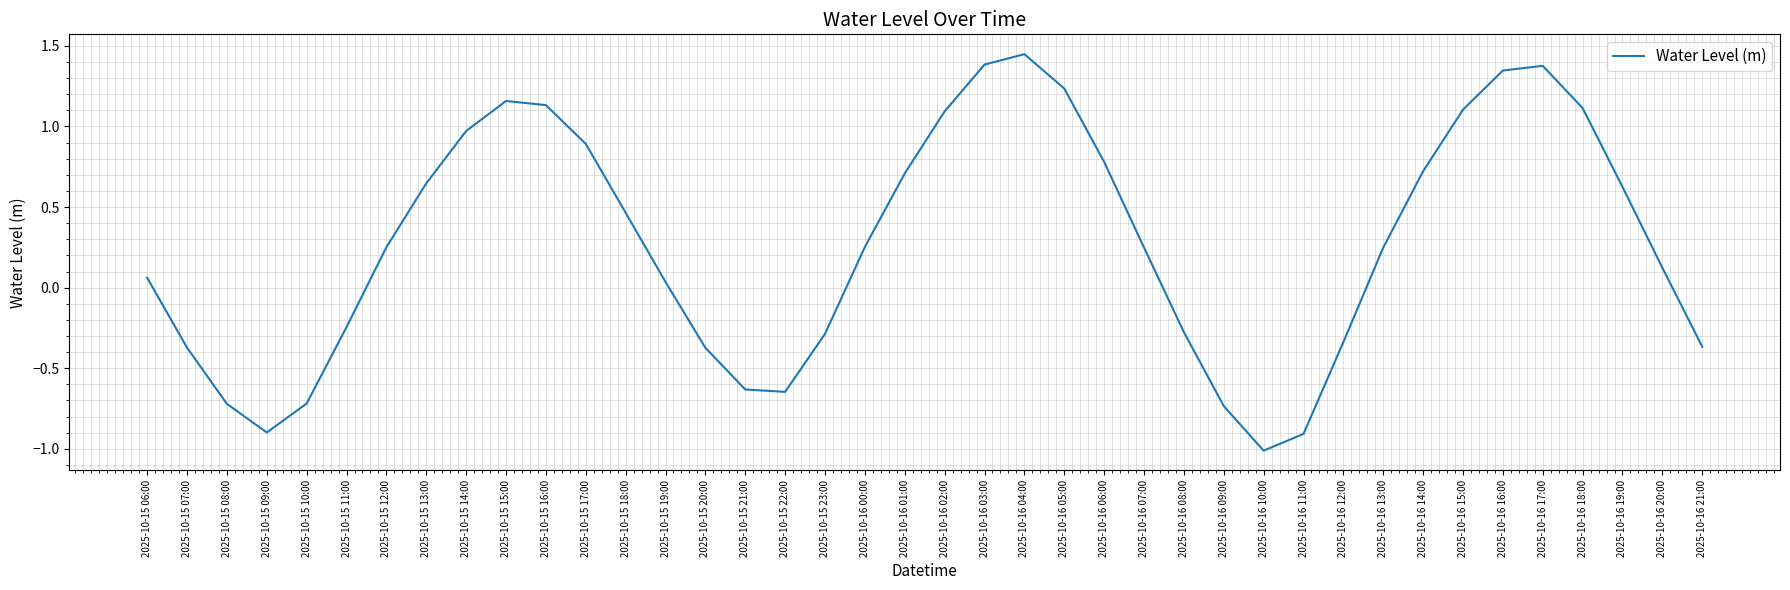

What is the sum of the values at 2025-10-16 10:00 and 2025-10-15 11:00?

-1.3